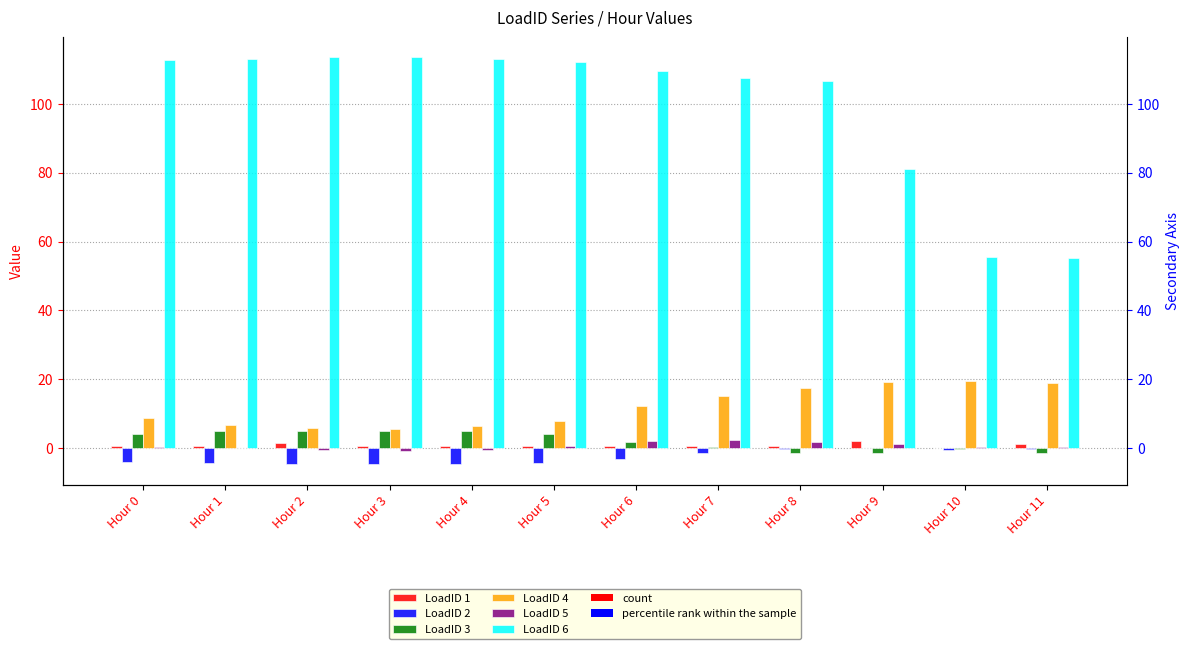

What is the total value across all series at Hour 3?

119.6